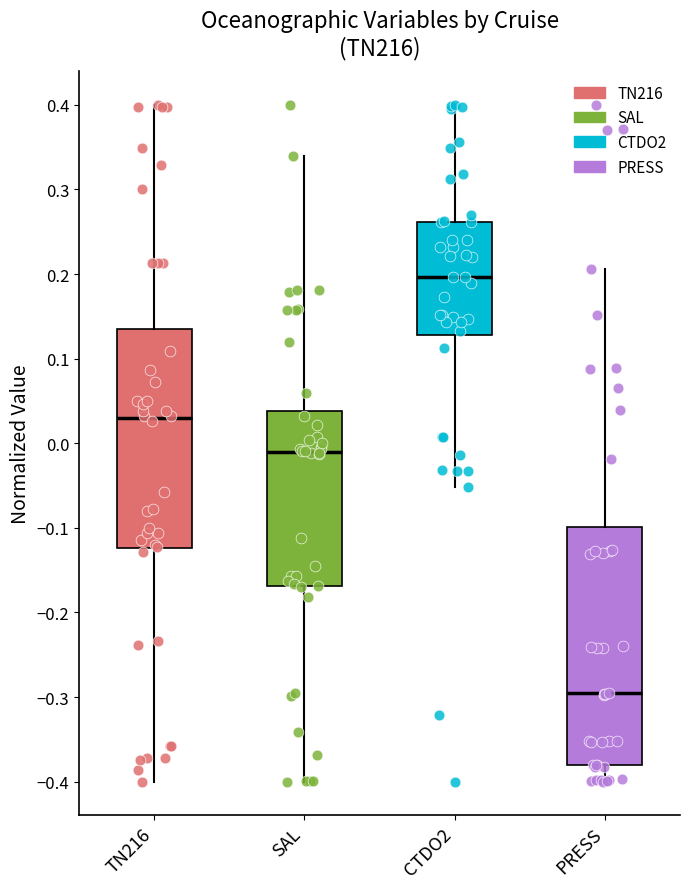

Reading left to right, transcribe this box plot: for each box, give where its median line is, the range the box spans, and where its two whiskers end, as read against the y-axis. The values are not printed on the chart, so give them approximately, as read against the axis.

TN216: median 0.03, box -0.12 to 0.13, whiskers -0.40 to 0.40
SAL: median -0.01, box -0.17 to 0.04, whiskers -0.40 to 0.34
CTDO2: median 0.20, box 0.13 to 0.26, whiskers -0.05 to 0.40
PRESS: median -0.30, box -0.38 to -0.10, whiskers -0.40 to 0.21